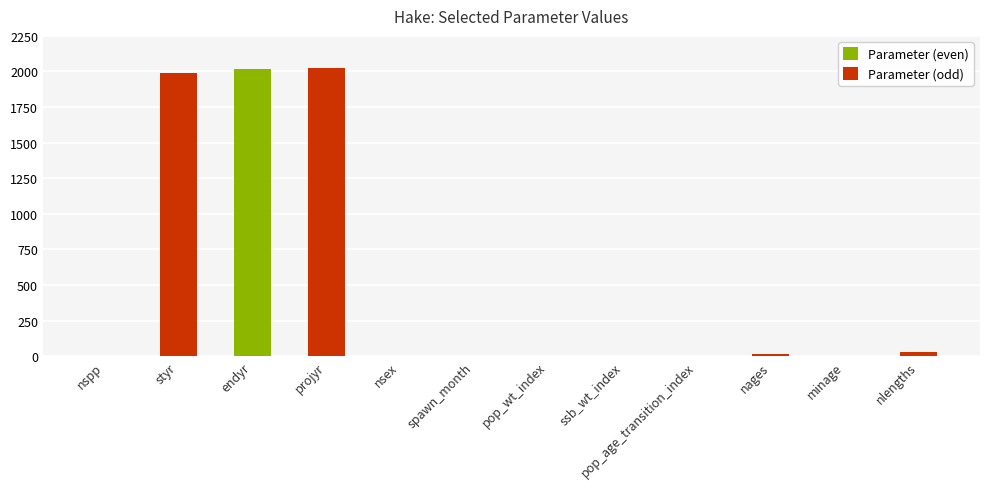

Which has a higher value, nlengths or styr?

styr